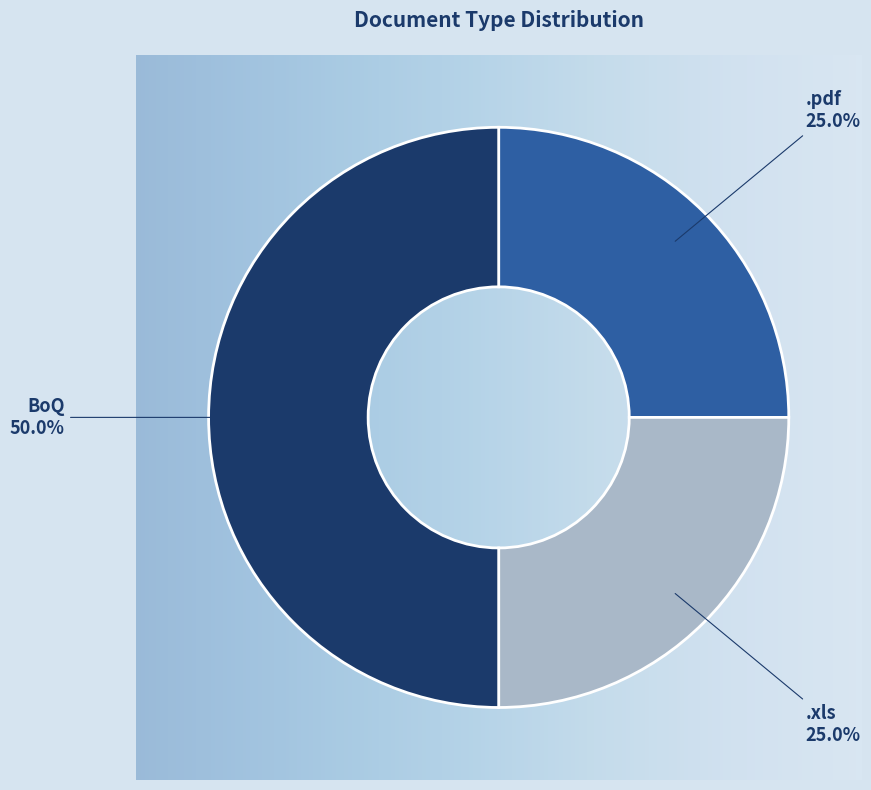

Do .pdf and BoQ together represent more than half of the pie?

Yes